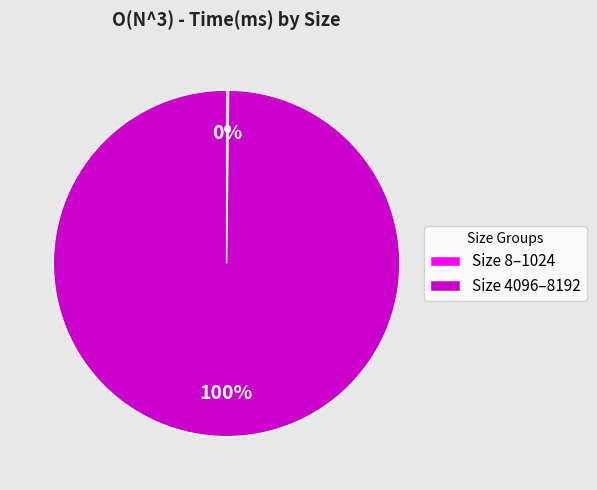

Which slice represents more than half of the pie?

Size 4096–8192